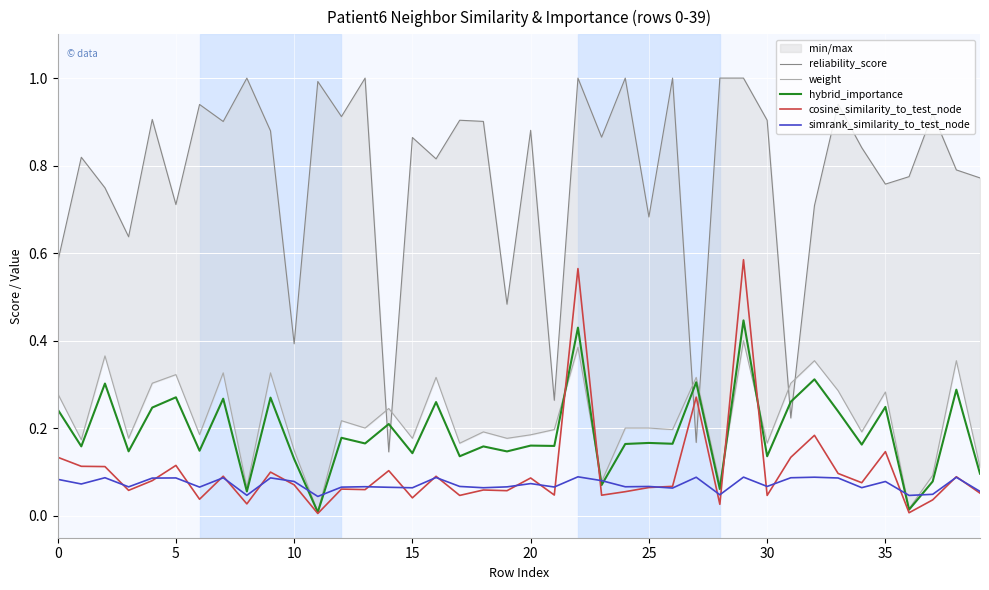

Is the value of cosine_similarity_to_test_node at 0 greater than the value of reliability_score at 38?

No